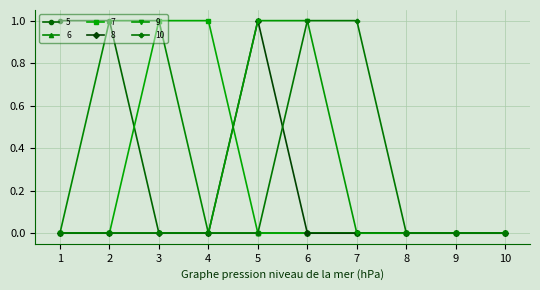

Is it true that 9 equals 1 at 4?

False